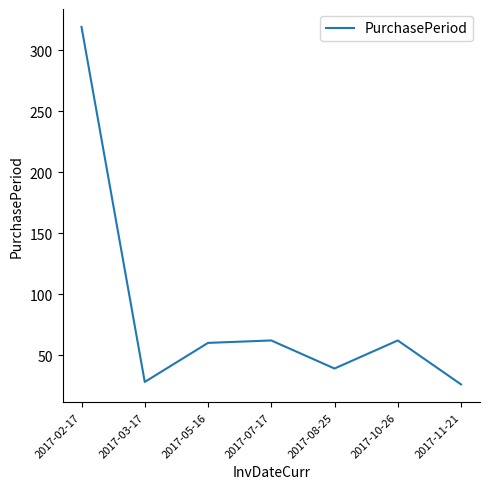

Count the number of data series in this chart.

1